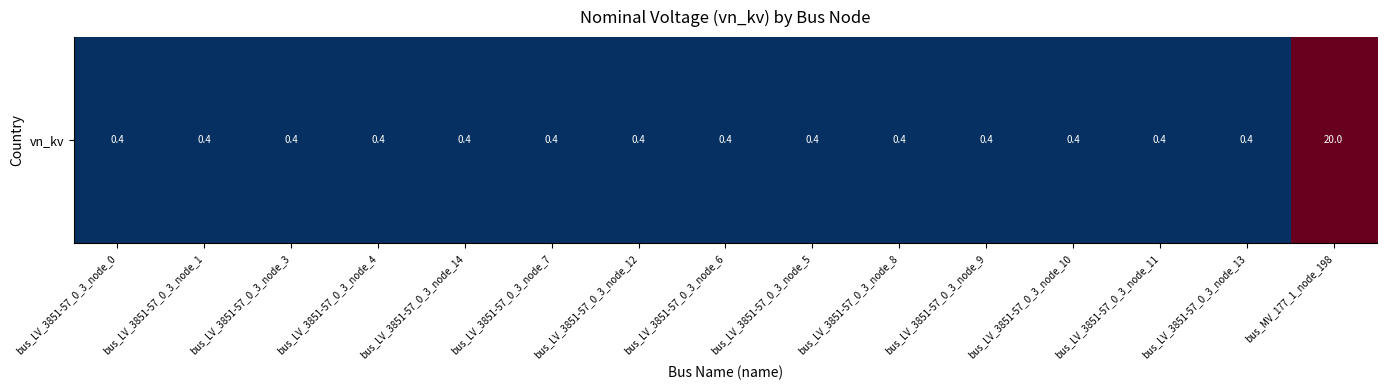

What is the sum of all values?

25.6